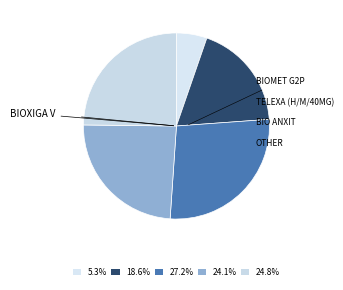

Count the number of slices in the pie.

5